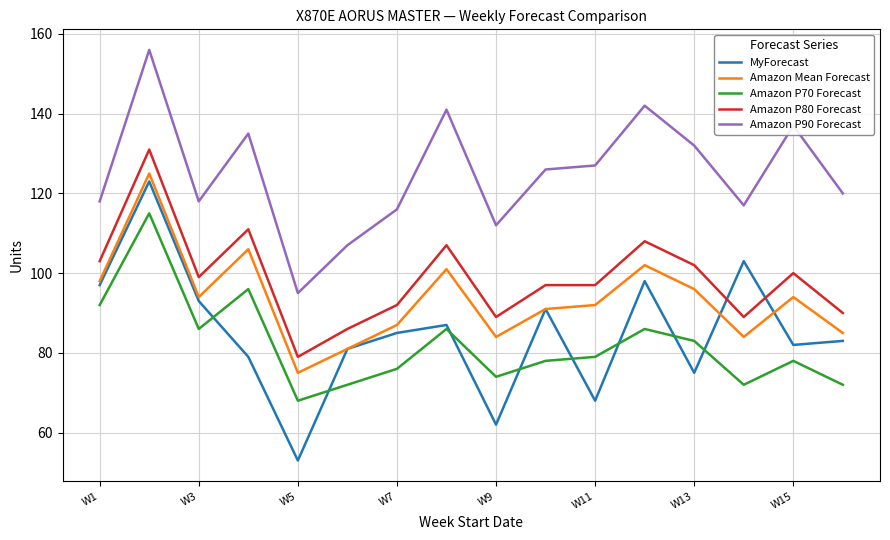

What are all the series names shown in the legend?

MyForecast, Amazon Mean Forecast, Amazon P70 Forecast, Amazon P80 Forecast, Amazon P90 Forecast